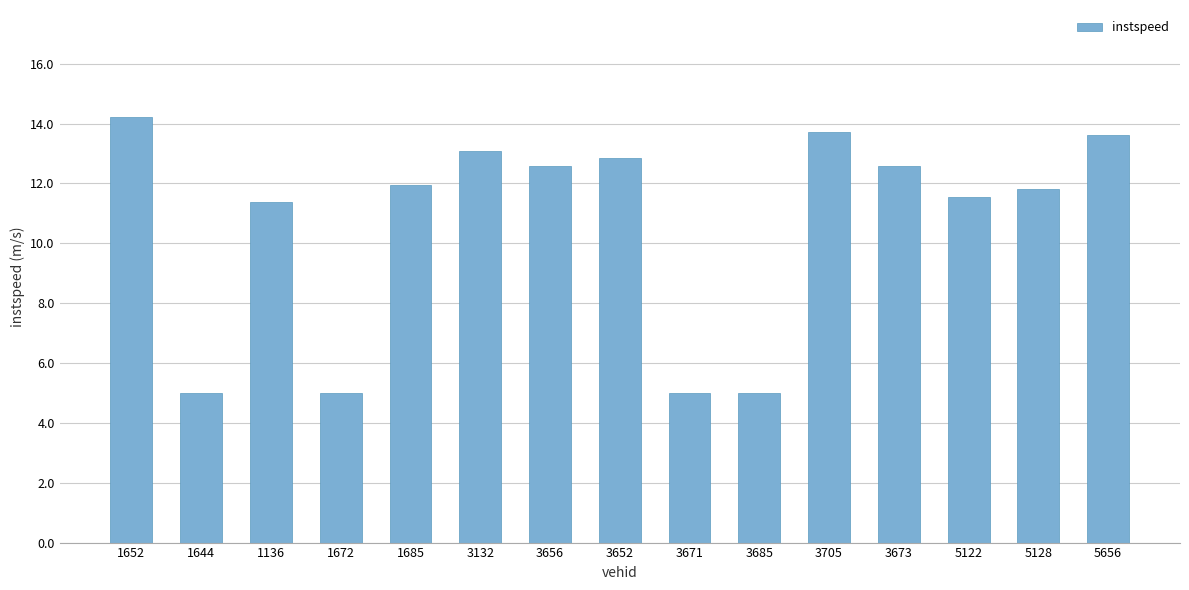

What is the sum of the values at 3705 and 3685?

18.7